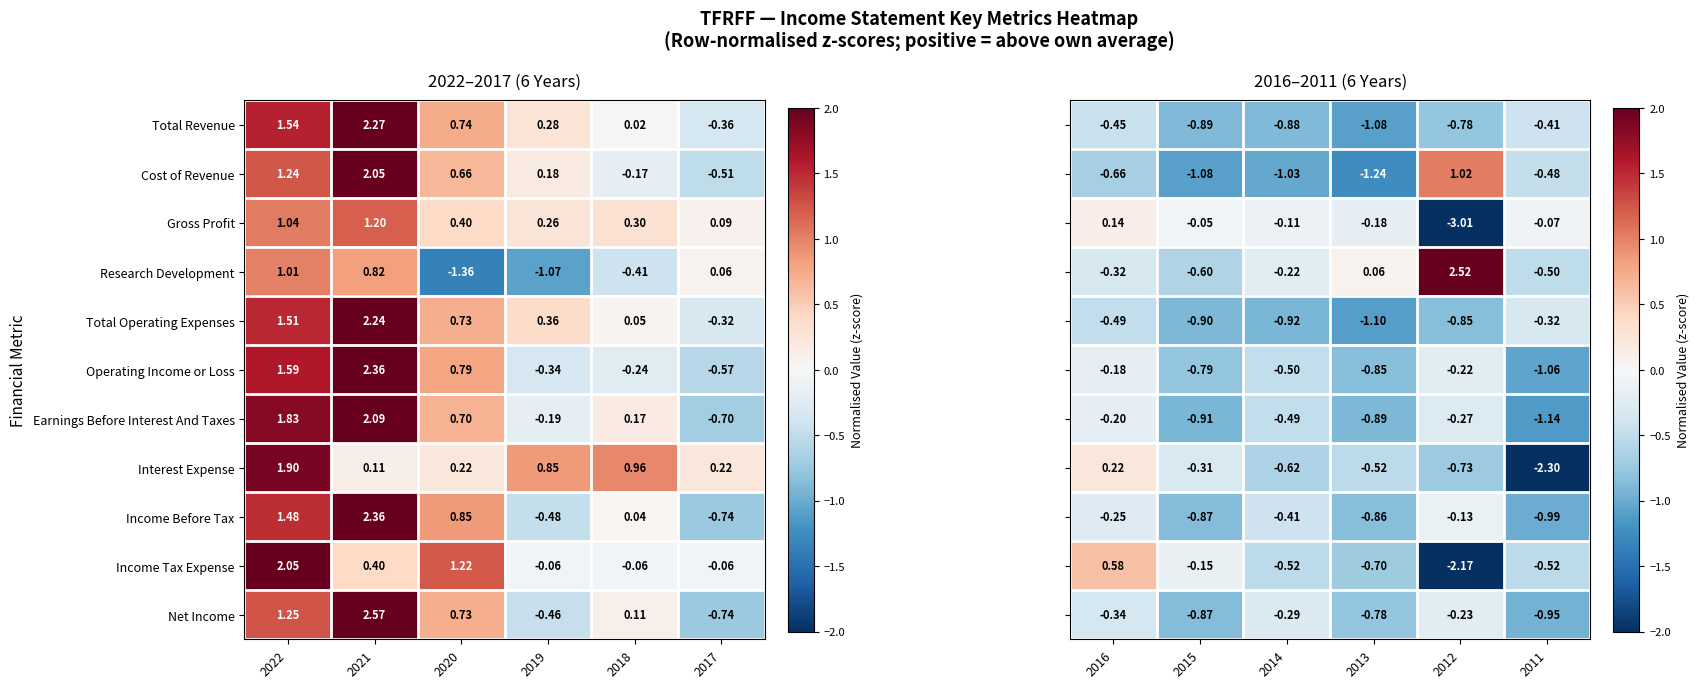

At how many categories does at least one series exceed -1?

6